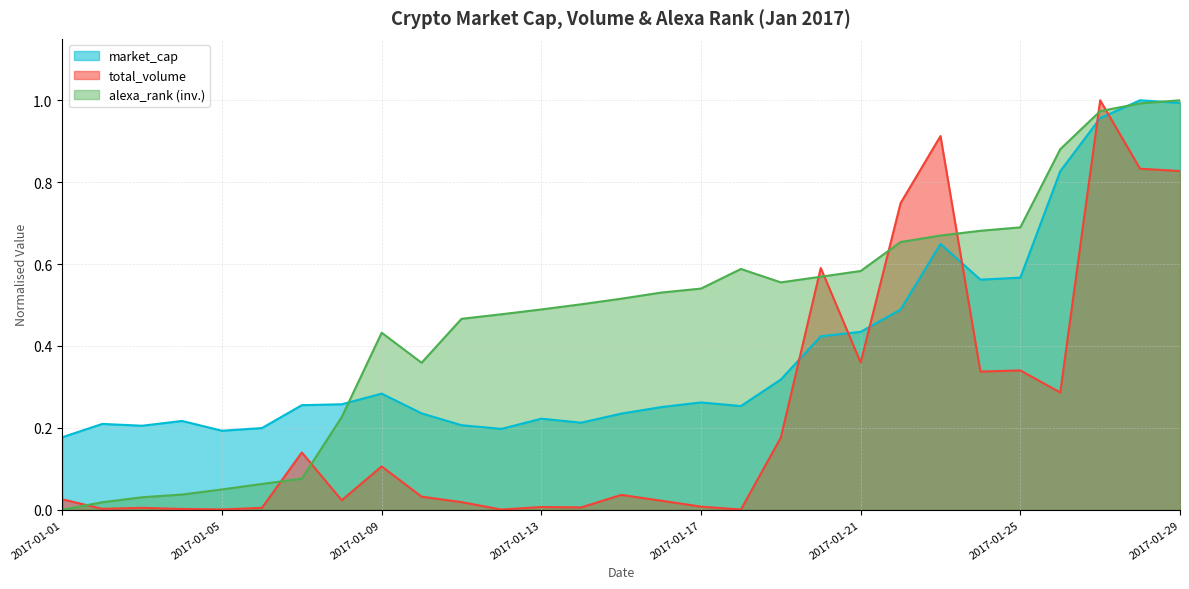

What is the maximum value for market_cap?

1.0